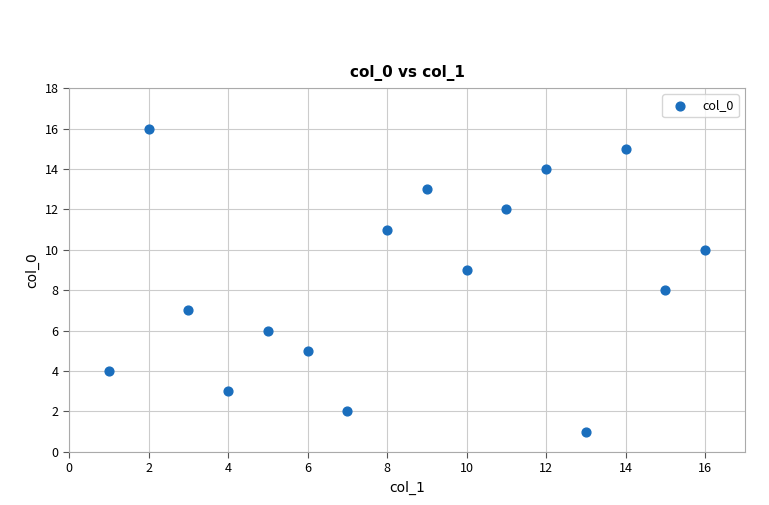

What is the range of X values (max minus min)?

15